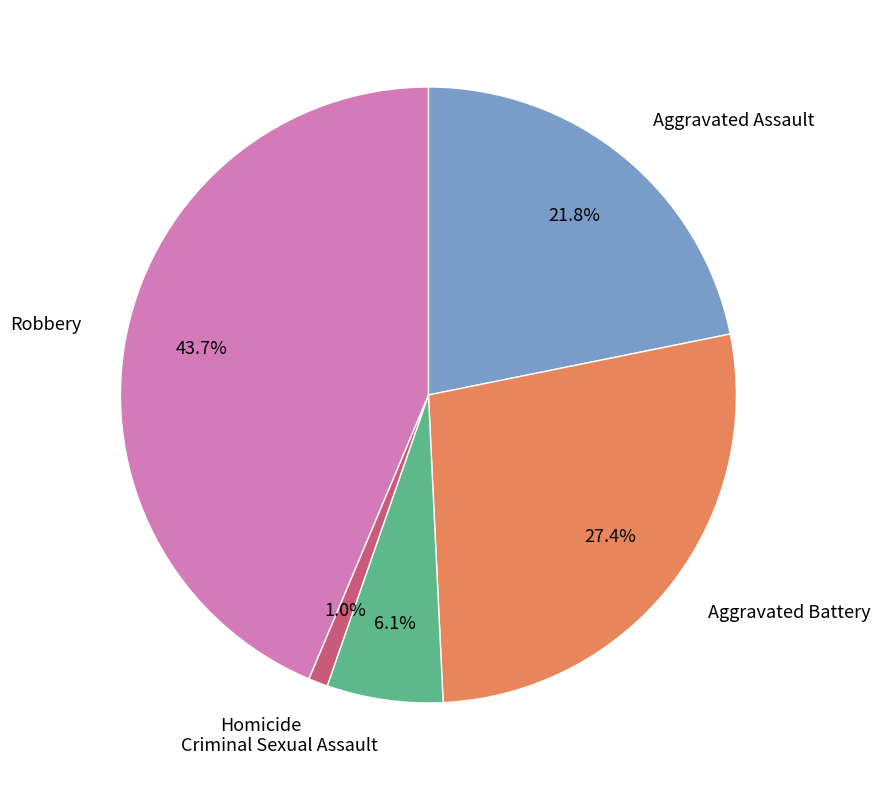

To the nearest percent, what is the average slice percentage?

20%